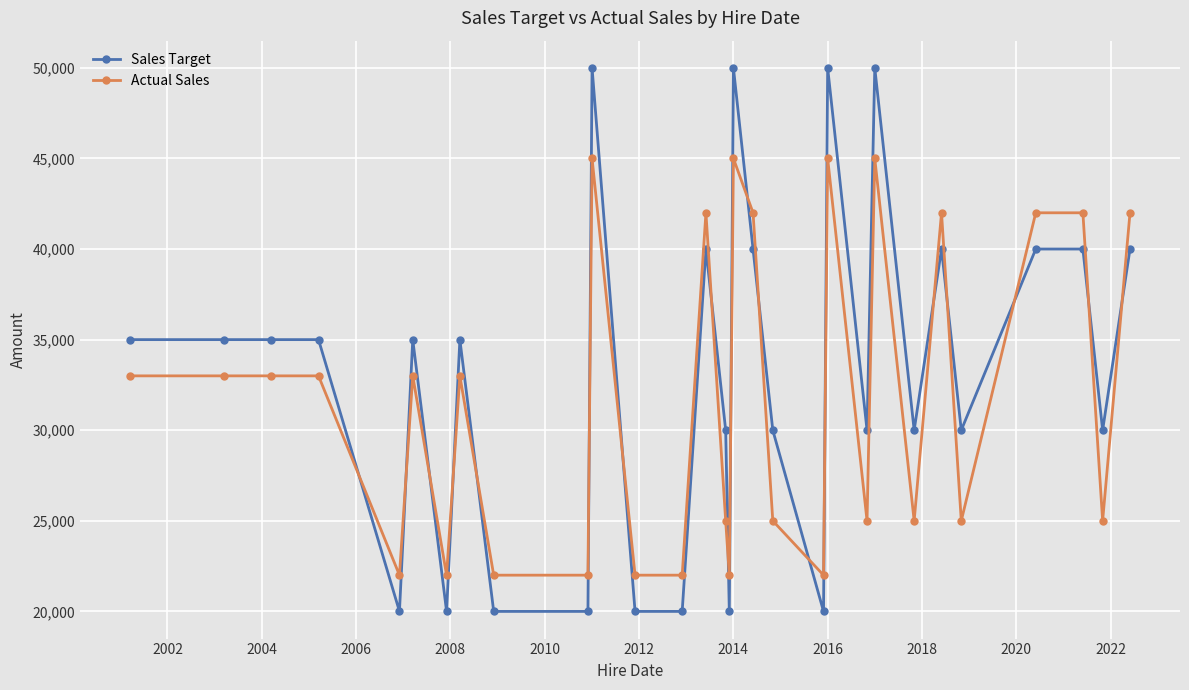

What is the value of the Actual Sales point at the 6th from the left?

33000